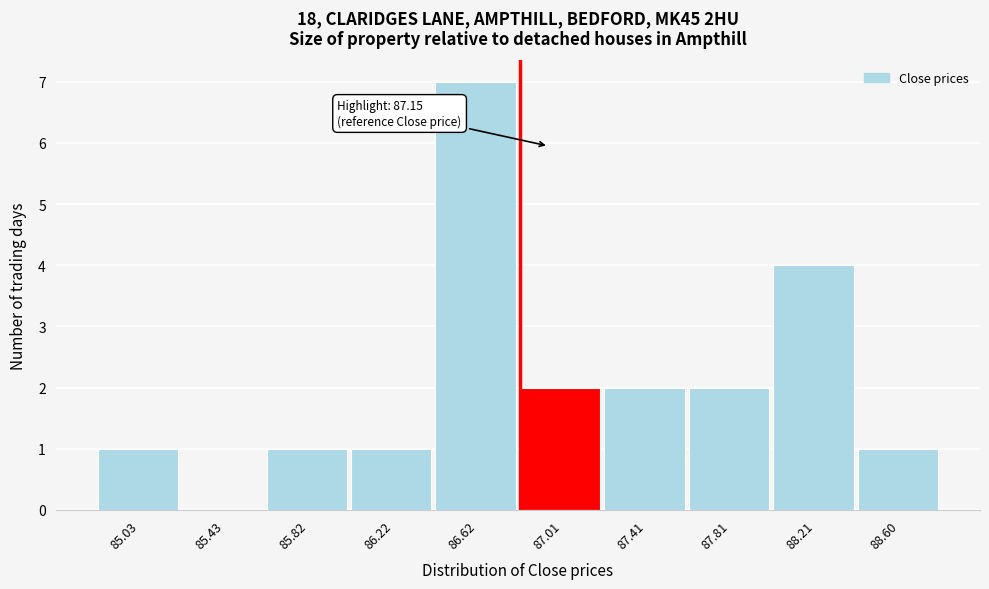

Reading left to right, what are all the values shown in this chart?

85.03=1	85.43=0	85.82=1	86.22=1	86.62=7	87.01=2	87.41=2	87.81=2	88.21=4	88.60=1